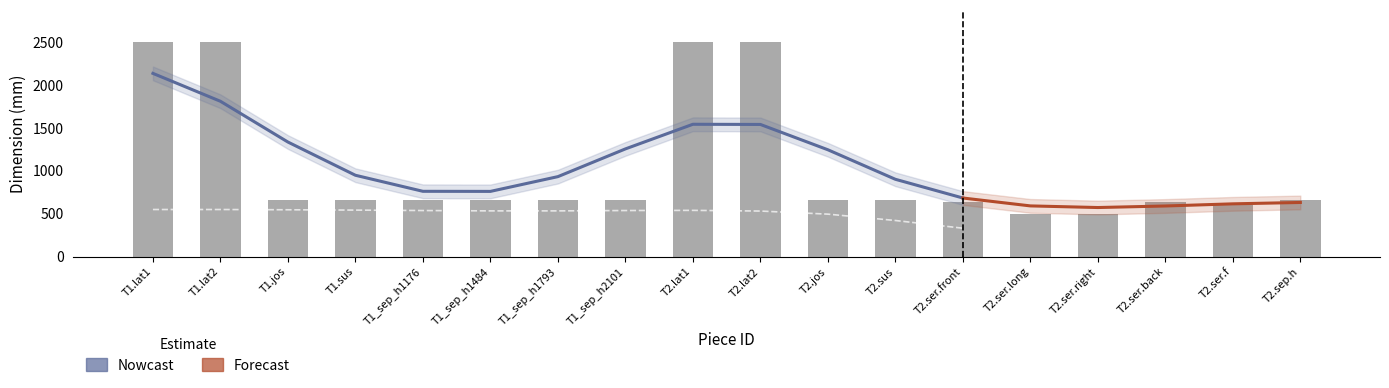

The chart shows a value of 664 at T1_sep_h2101. True or false?

True